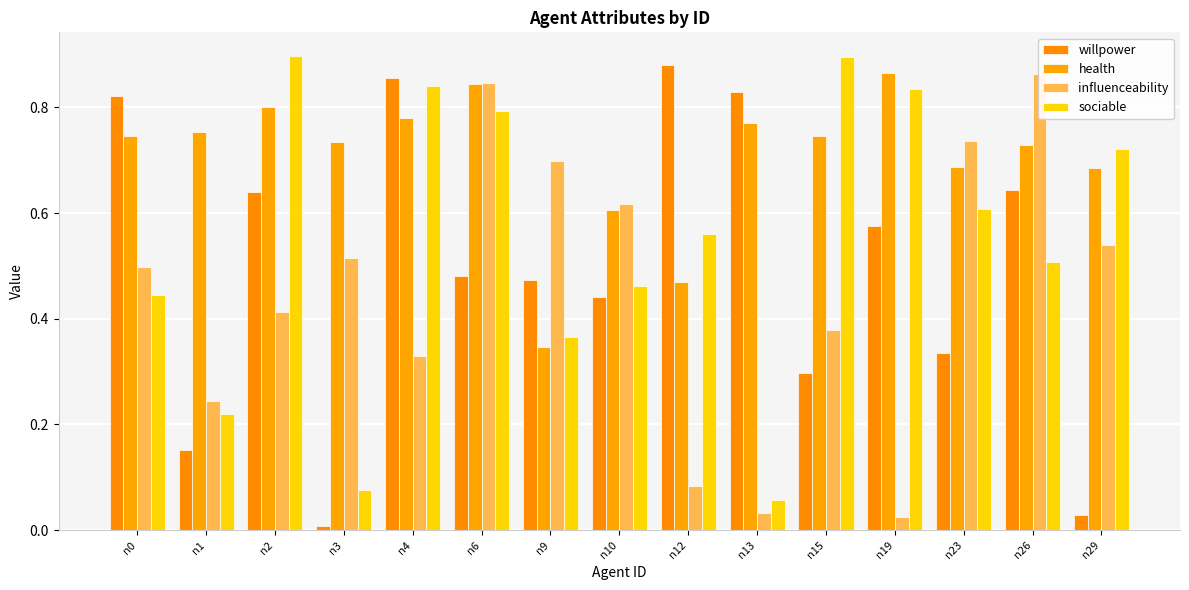

What is the sum of the influenceability values at n2 and n6?

1.3